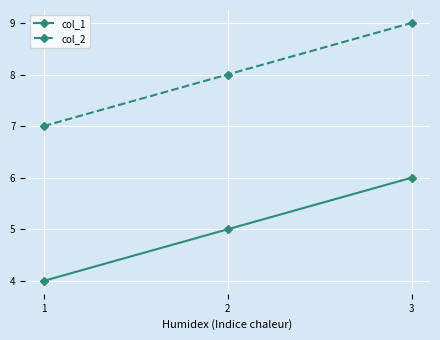

Is this an area chart (filled region under the line)?

No